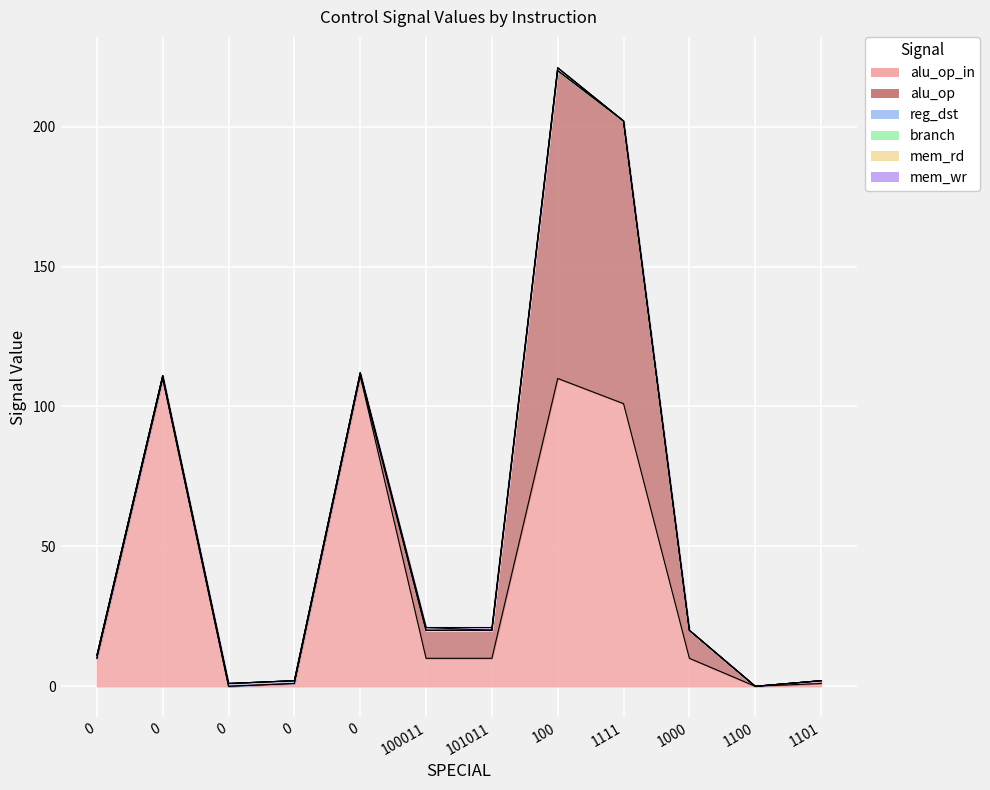

Reading left to right, transcribe all the data shown in this chart.

alu_op_in: 10	110	0	1	111	10	10	110	101	10	0	1
alu_op: 0	0	0	0	0	10	10	110	101	10	0	1
reg_dst: 1	1	1	1	1	0	0	0	0	0	0	0
branch: 0	0	0	0	0	0	0	1	0	0	0	0
mem_rd: 0	0	0	0	0	1	0	0	0	0	0	0
mem_wr: 0	0	0	0	0	0	1	0	0	0	0	0